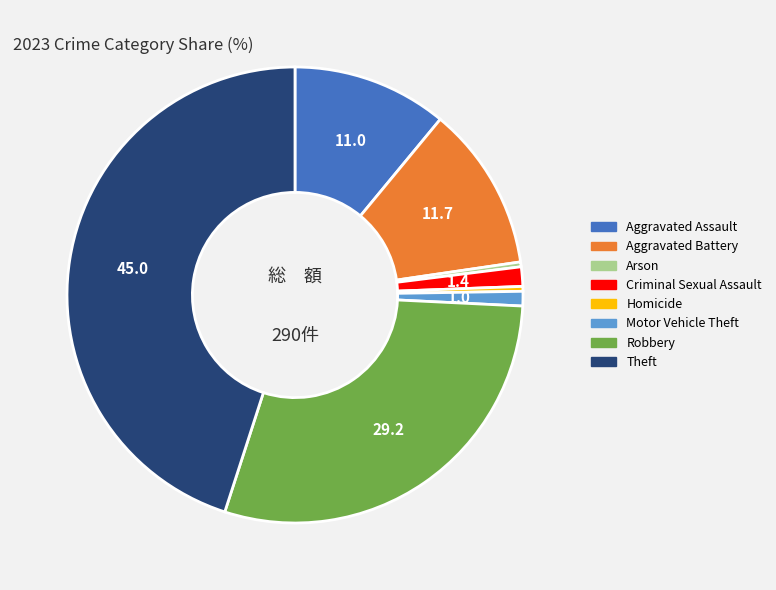

Does any single category account for the majority?

No